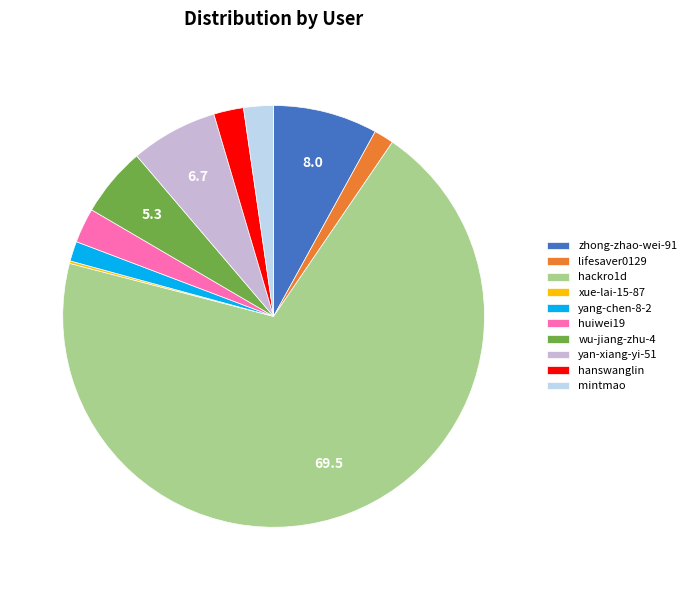

What is the largest slice in the pie chart?

hackro1d